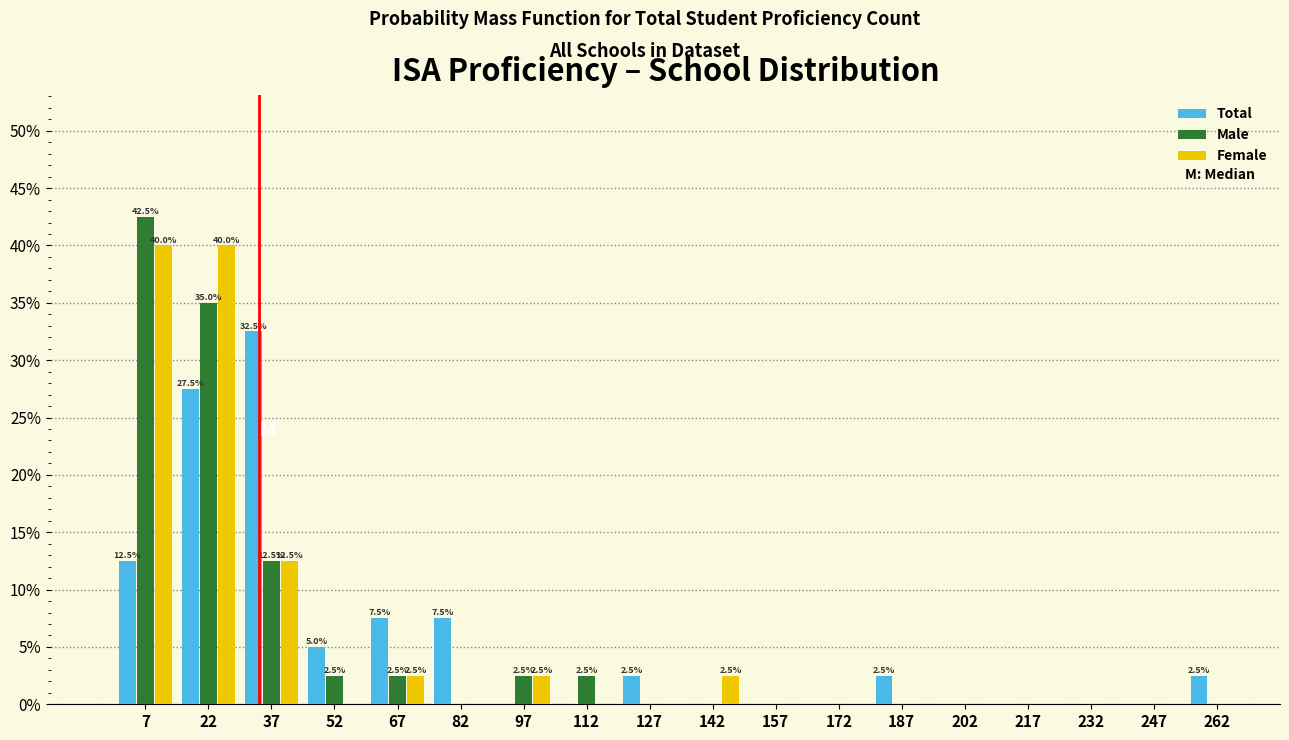

In the Male series, which range on the x-axis has the tallest bar?

0 to 15